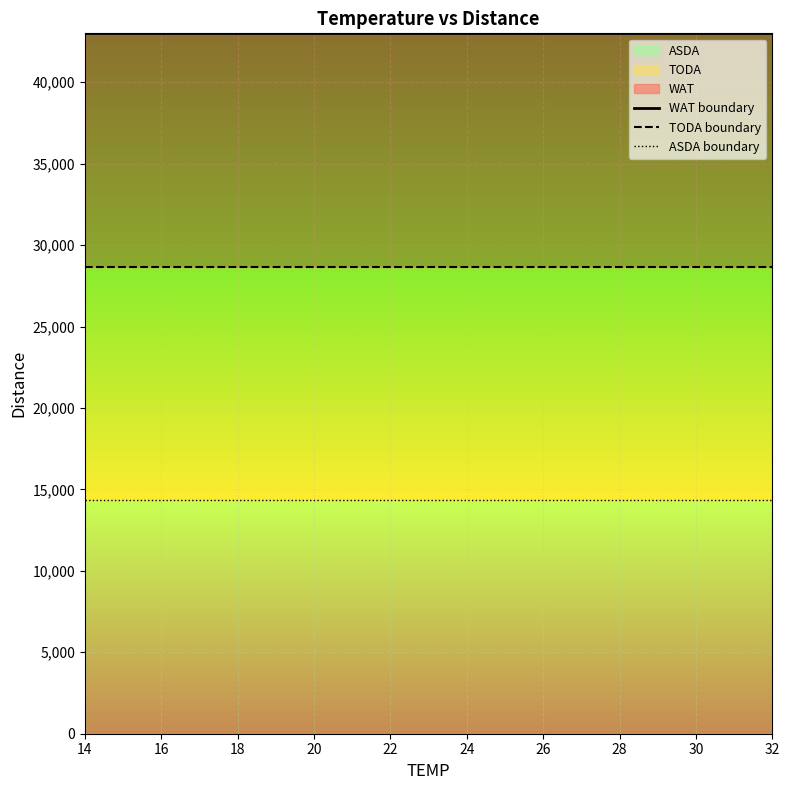

What is the value of the WAT boundary point at the 9th from the left?

43000.0